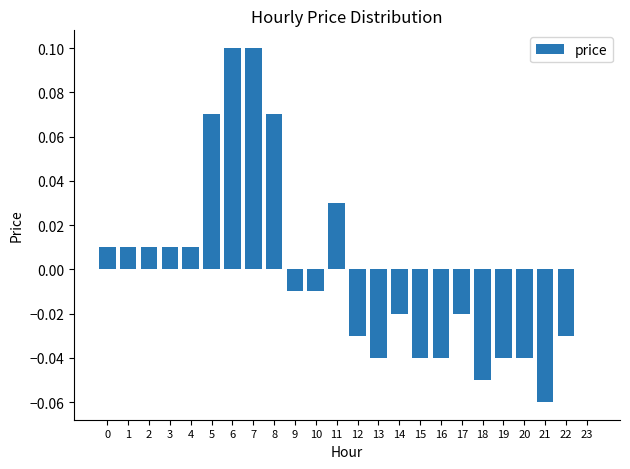

The value at 9 is -0.0. True or false?

True